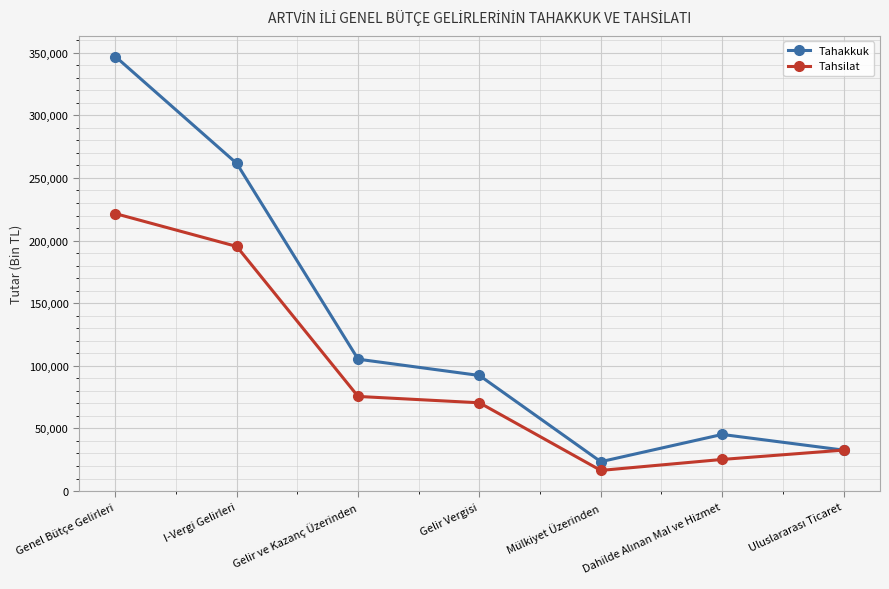

Which series changed the most between Genel Bütçe Gelirleri and Gelir Vergisi?

Tahakkuk